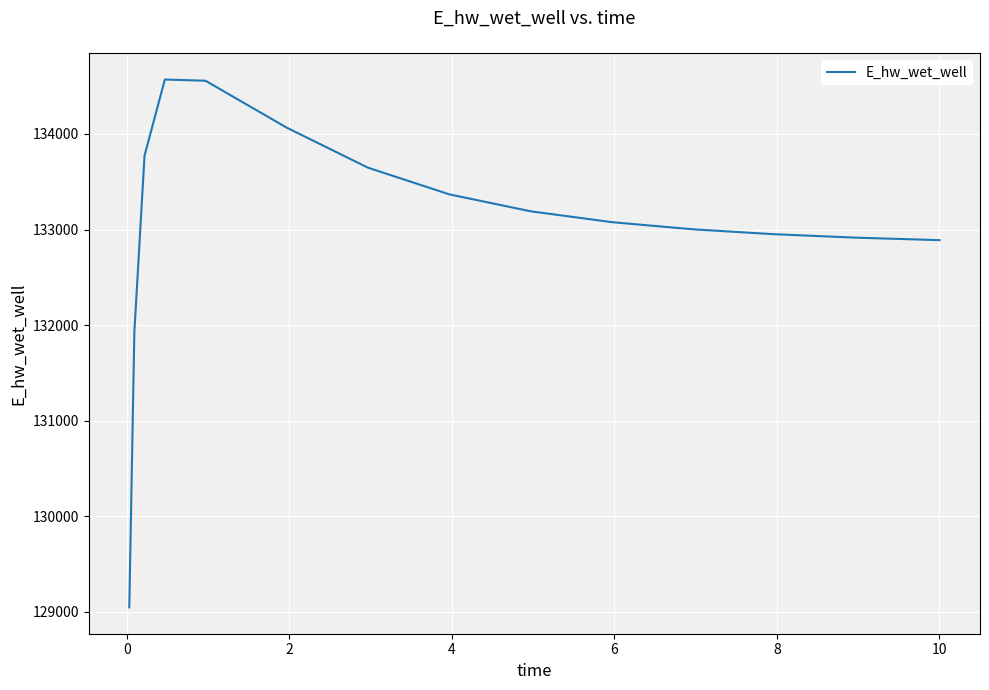

What is the smallest value displayed?

129048.5